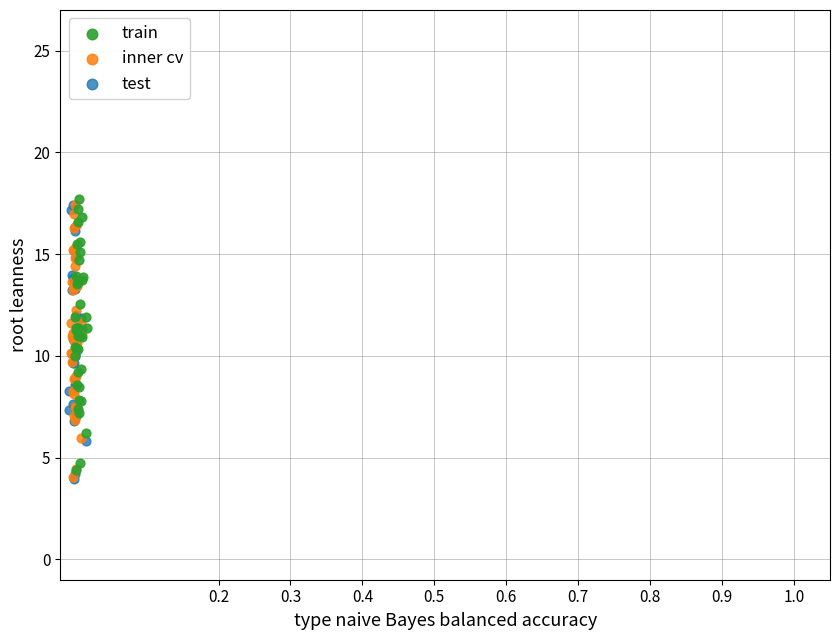

Which series contains the highest Y value?

train